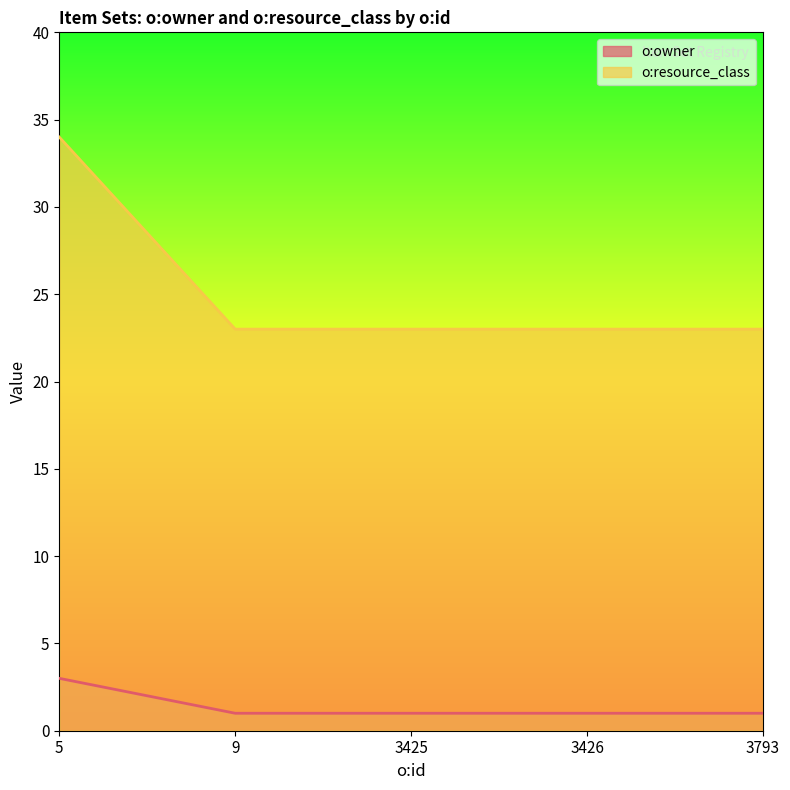

True or false: o:owner and o:resource_class intersect in this chart.

False